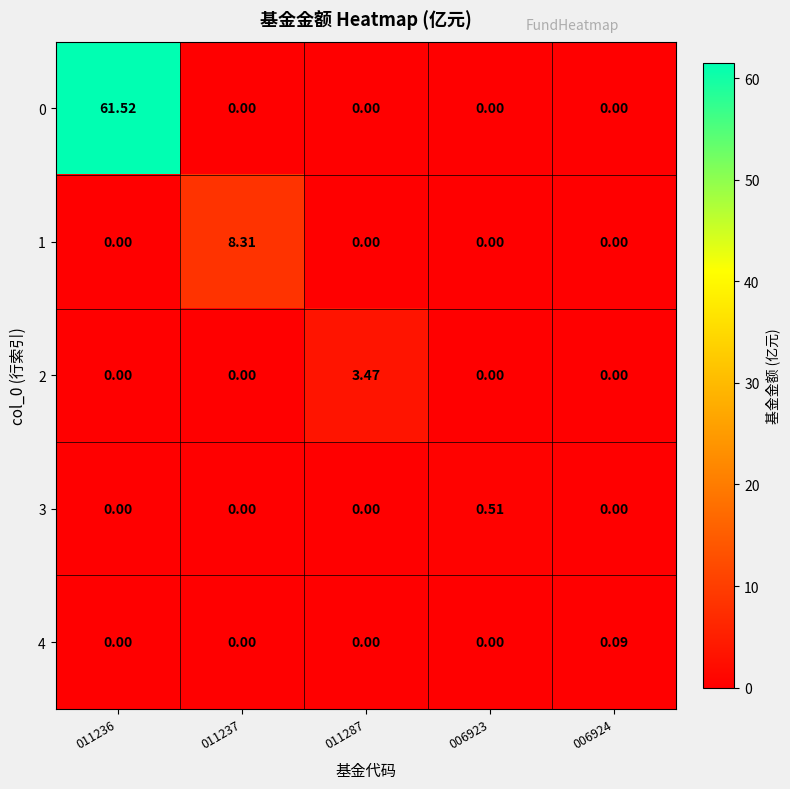

Which label corresponds to the smallest value in the chart?

011237